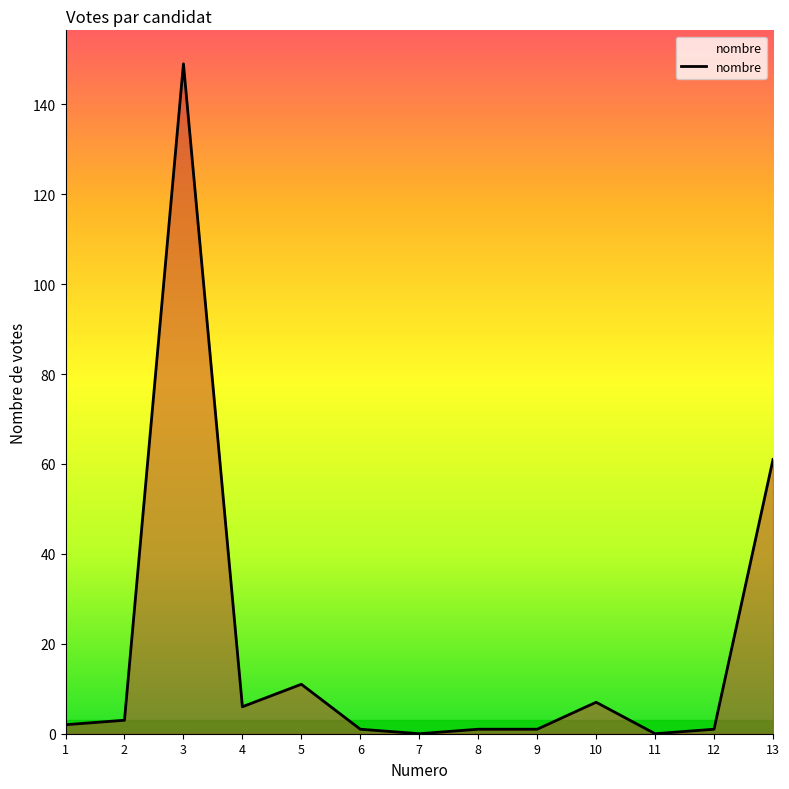

Does the chart have visible grid lines?

No